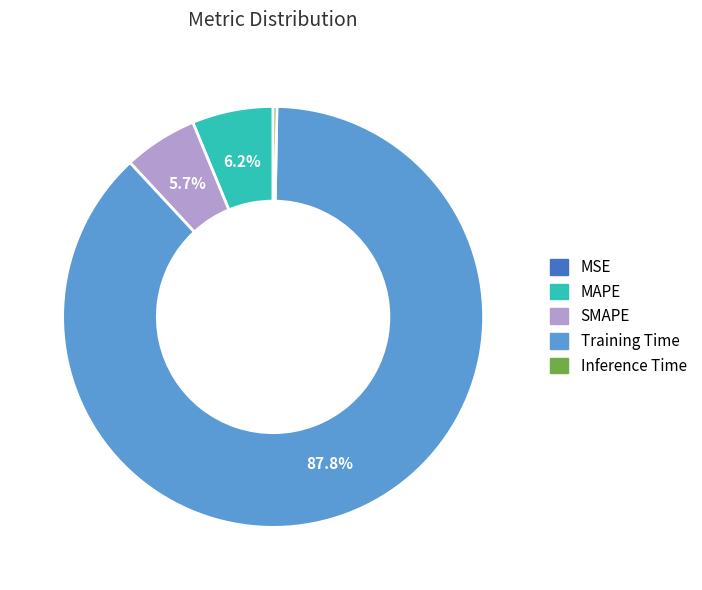

What is the largest slice in the pie chart?

Training Time